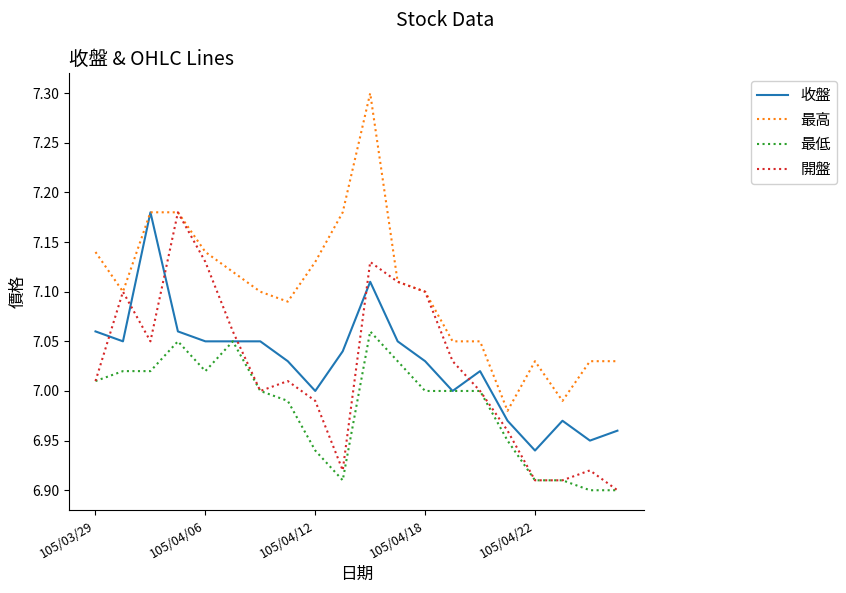

What is the maximum value for 最高?

7.3